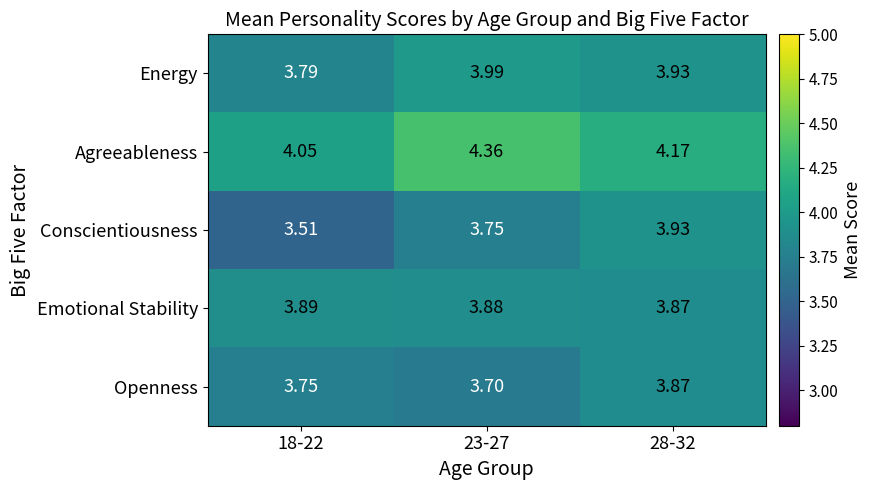

Which series has the largest total across all categories?

Agreeableness